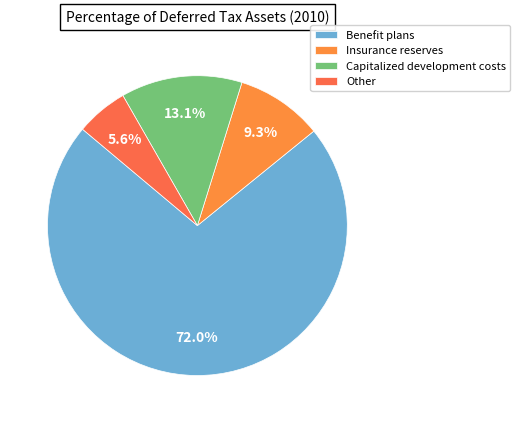

Does any single category account for the majority?

Yes